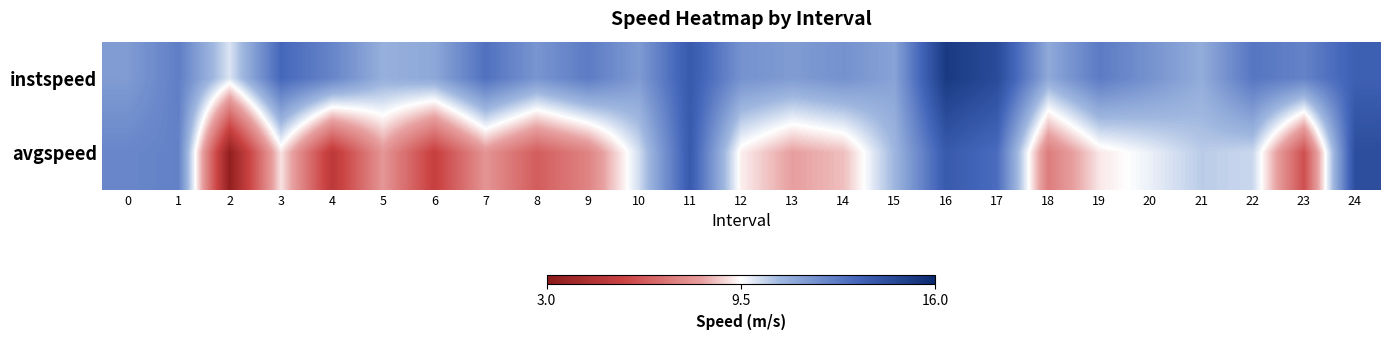

Between 17 and 18, which series saw the biggest shift?

avgspeed